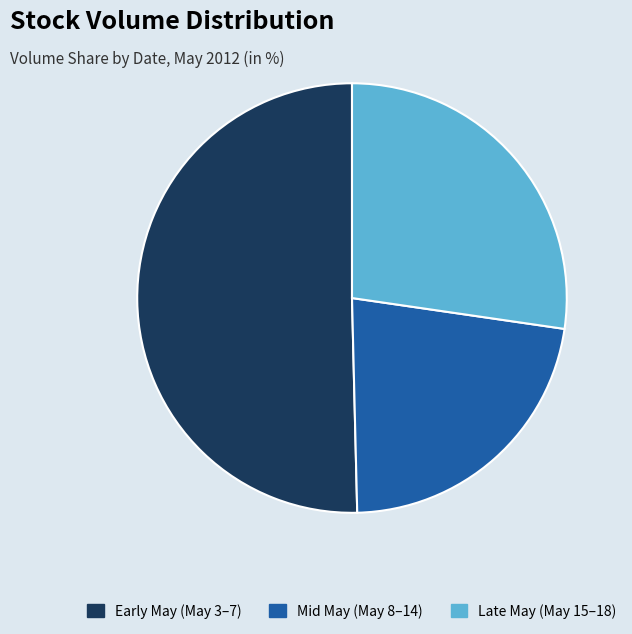

Is there a majority slice in this chart?

Yes